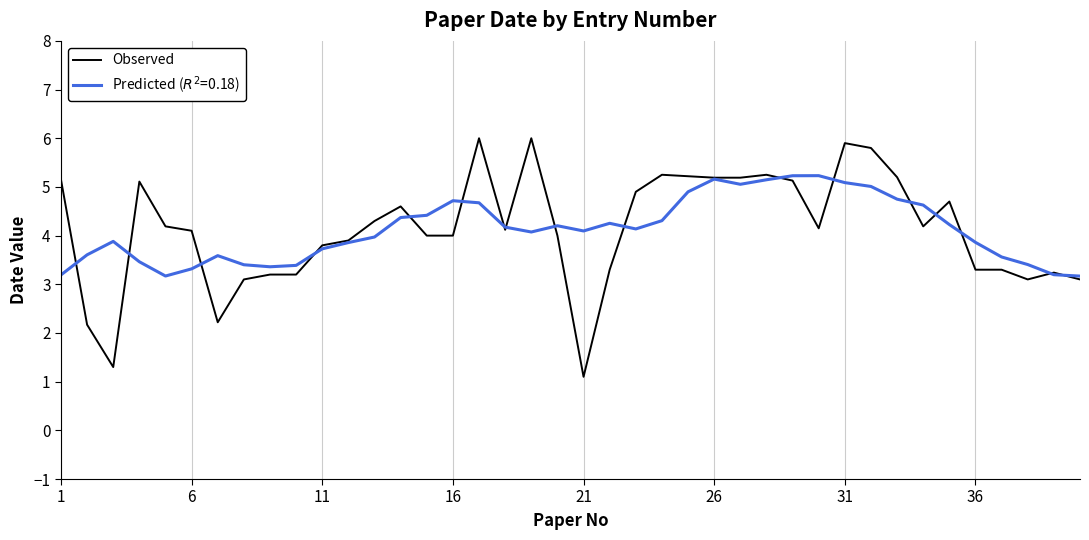

Which series has the widest spread of values?

Observed